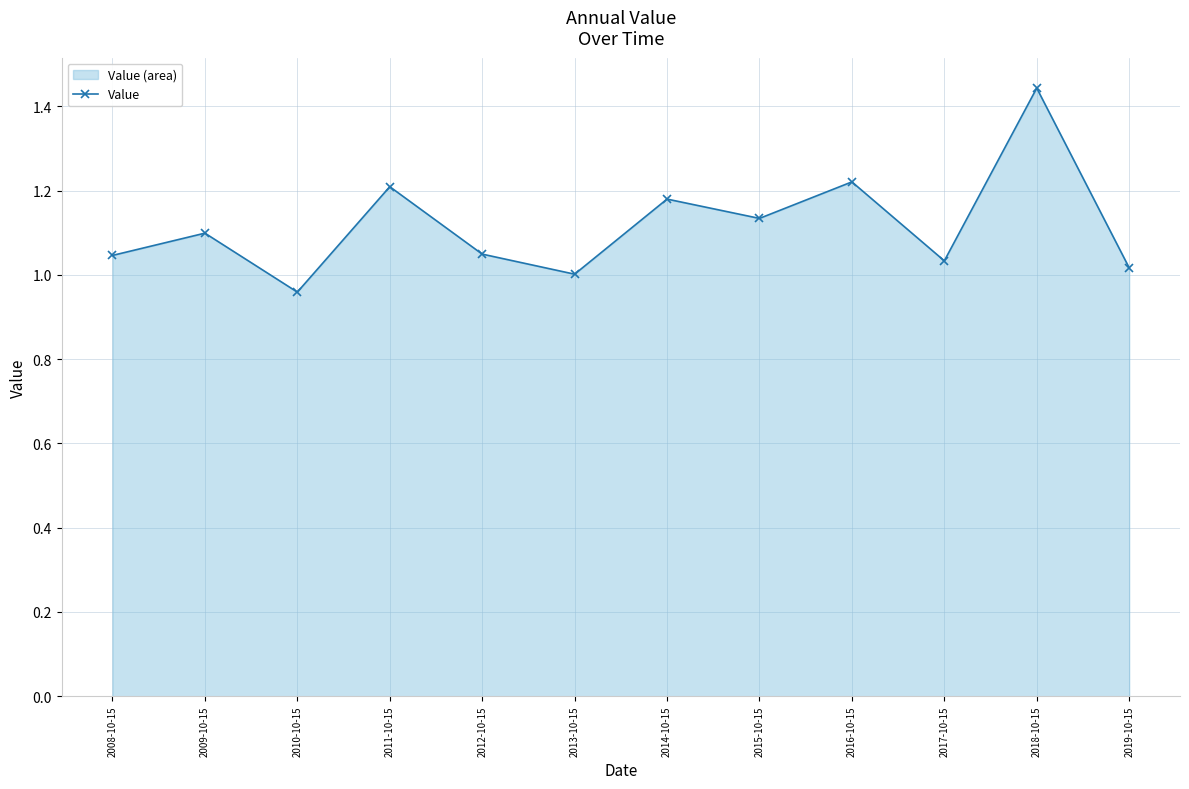

How many interior local valleys (lower than both neighbors) does the data have?

4